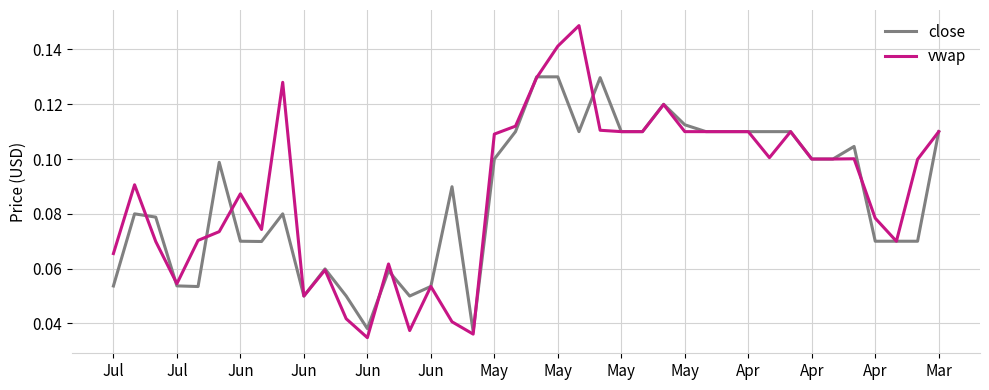

Rank the series by their maximum value, from lowest to highest.

close, vwap